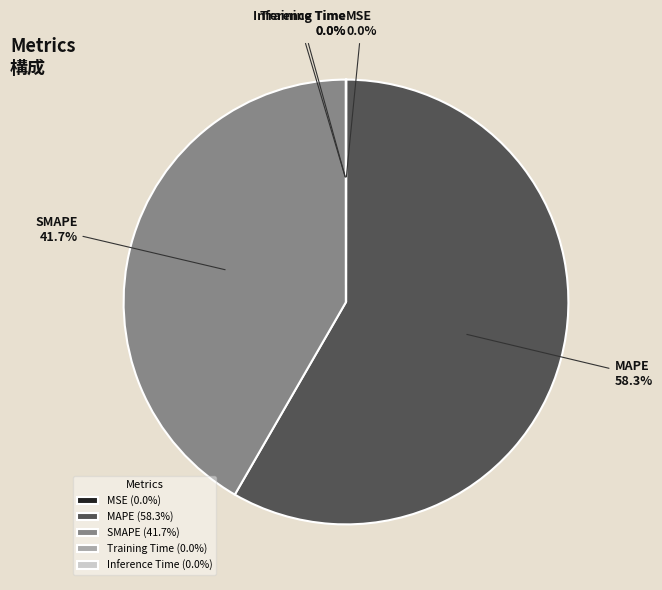

Does SMAPE account for over 50% of the chart?

No